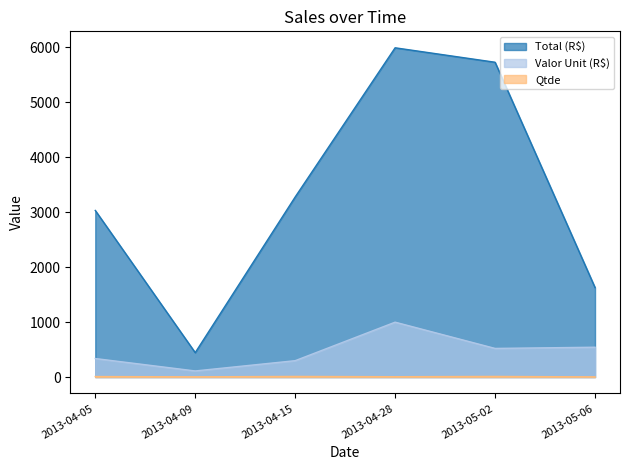

The Qtde series shows 3 at 2013-05-06. True or false?

True